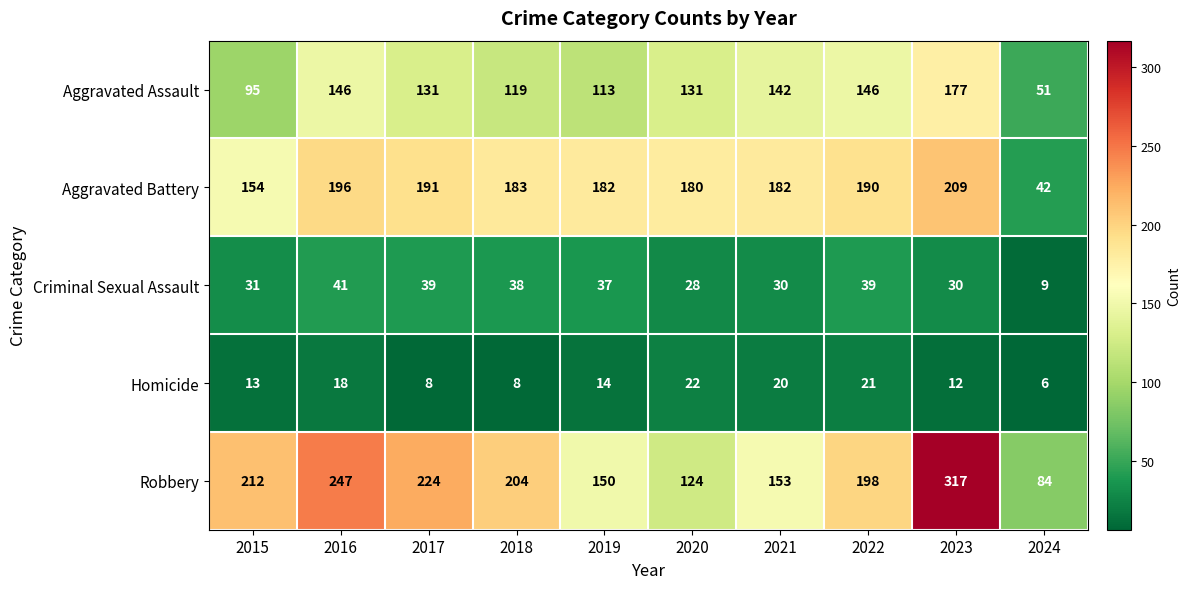

What is the approximate value of Aggravated Battery at 2017?

191